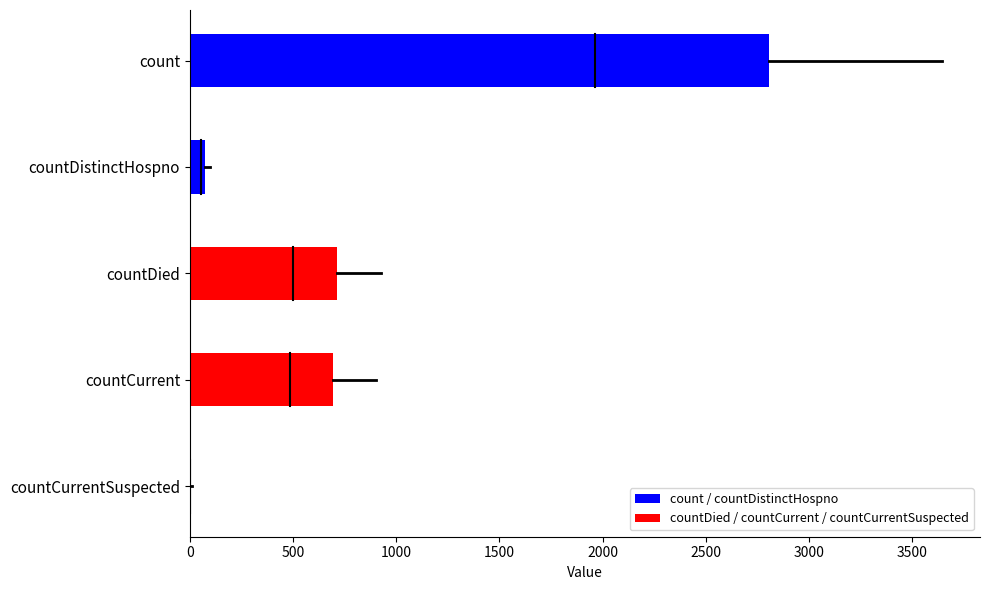

How many positive values are there?

4